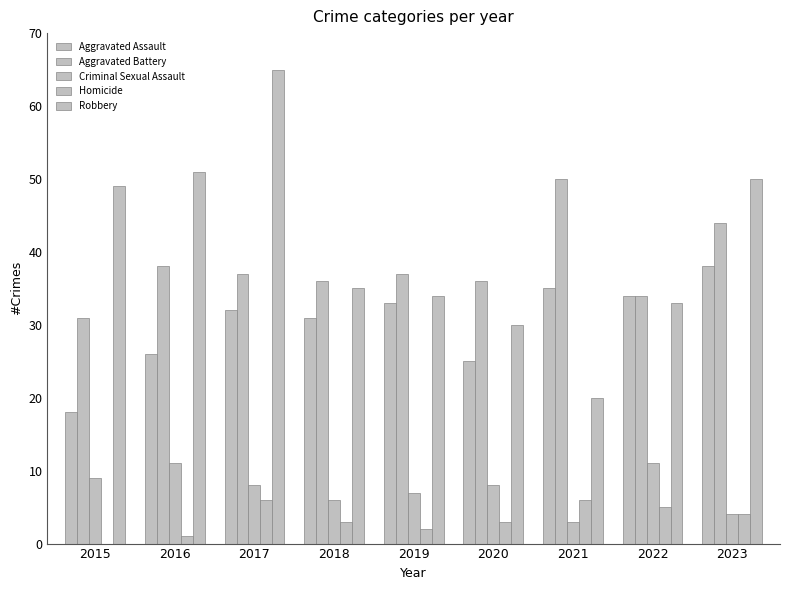

List the series in order of their peak value, lowest first.

Homicide, Criminal Sexual Assault, Aggravated Assault, Aggravated Battery, Robbery